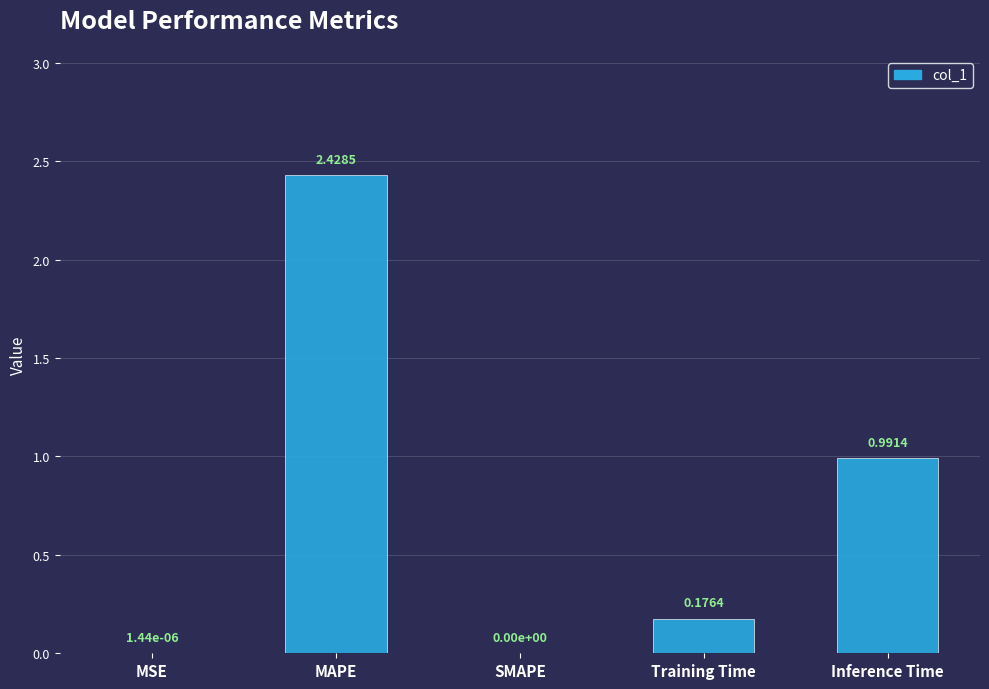

What is the sum of the values at MAPE and Inference Time?

3.4